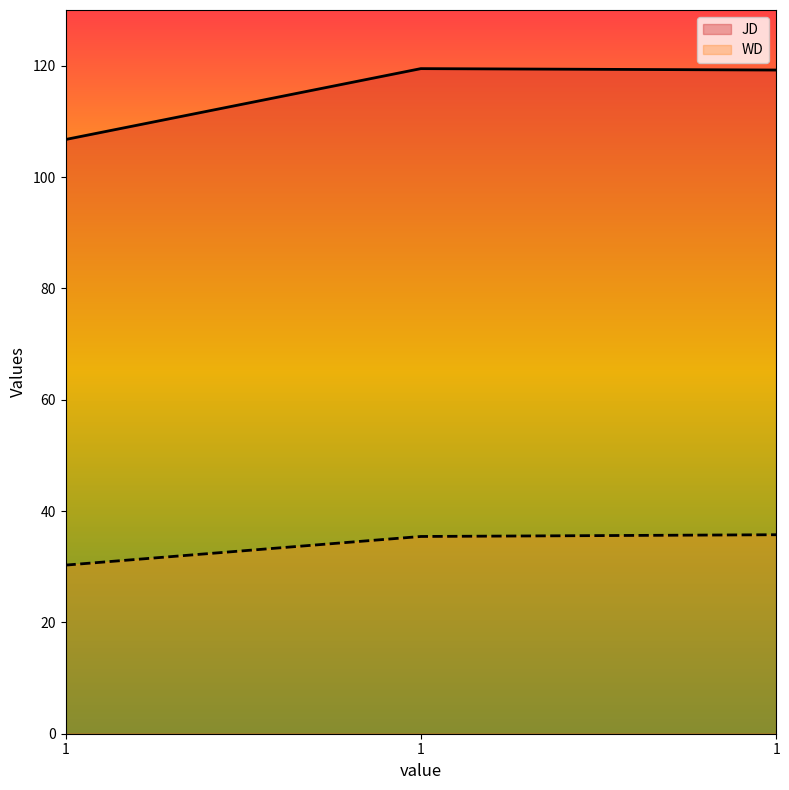

Which series has the largest range (max minus min)?

JD